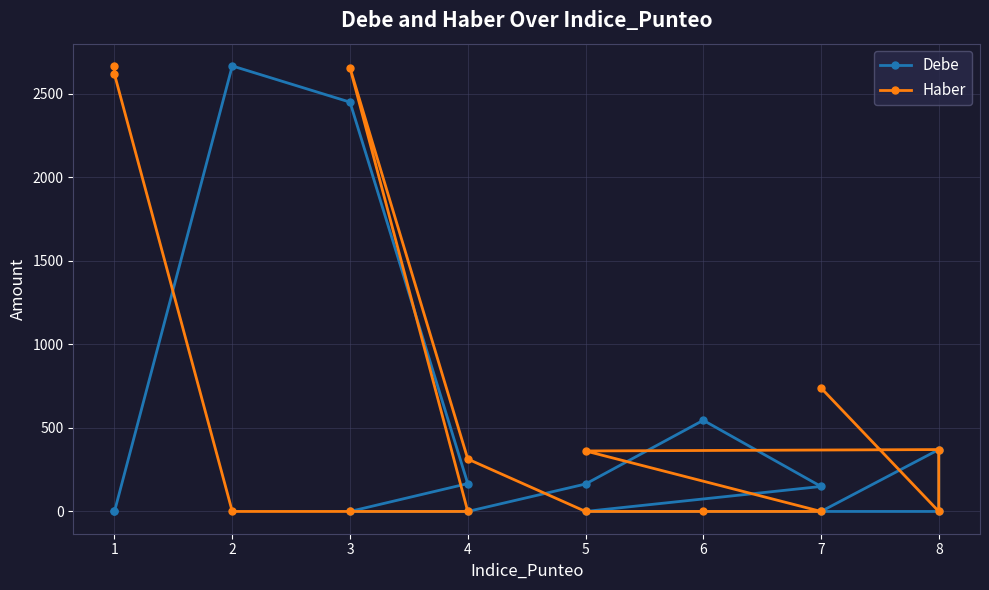

What is the sum of all Debe values?

6509.8